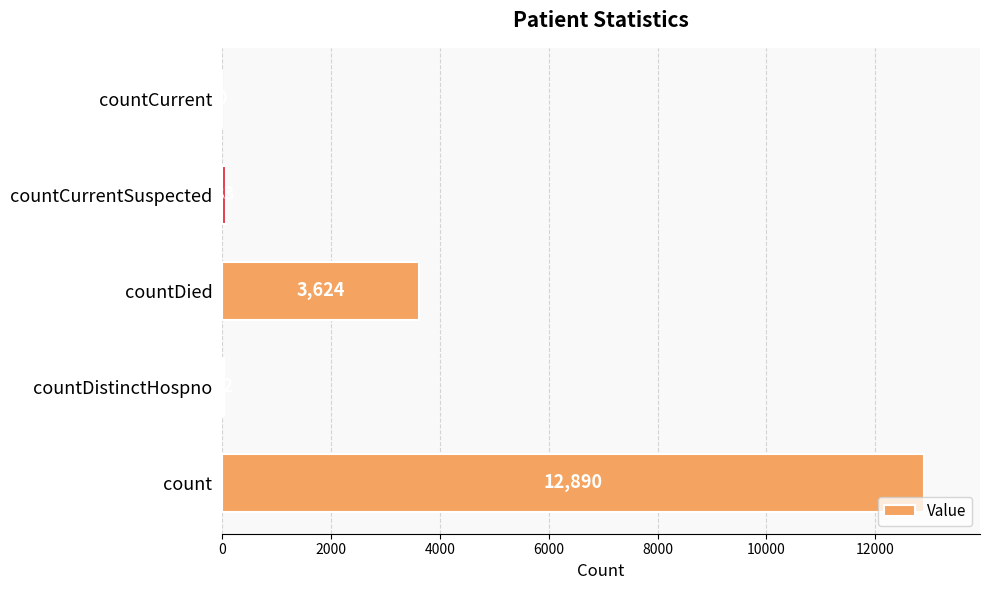

Reading top to bottom, list all the values displayed in this chart.

countCurrent=0	countCurrentSuspected=83	countDied=3624	countDistinctHospno=42	count=12890